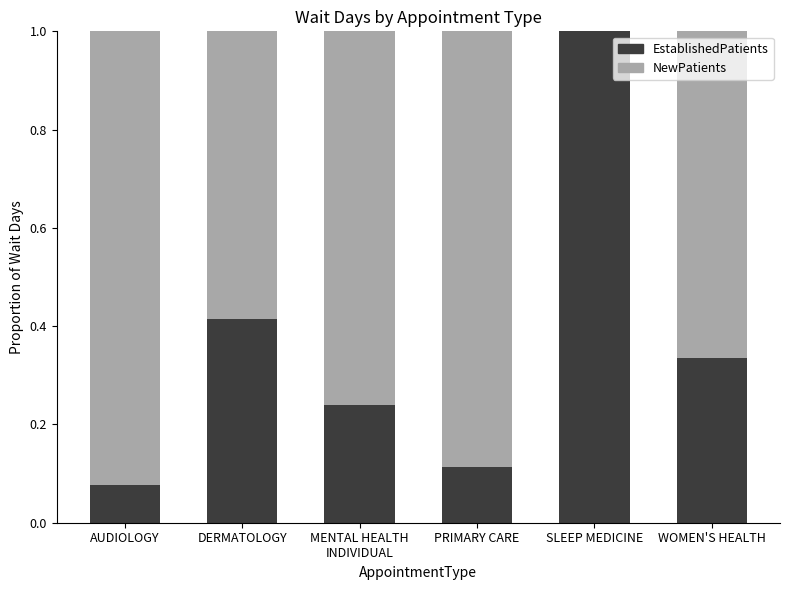

True or false: EstablishedPatients has a value of 1.0 at SLEEP MEDICINE.

True